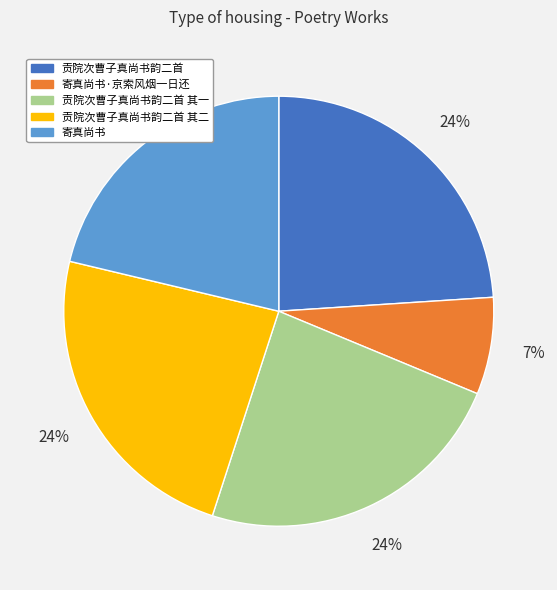

To the nearest percent, what is the average slice percentage?

20%